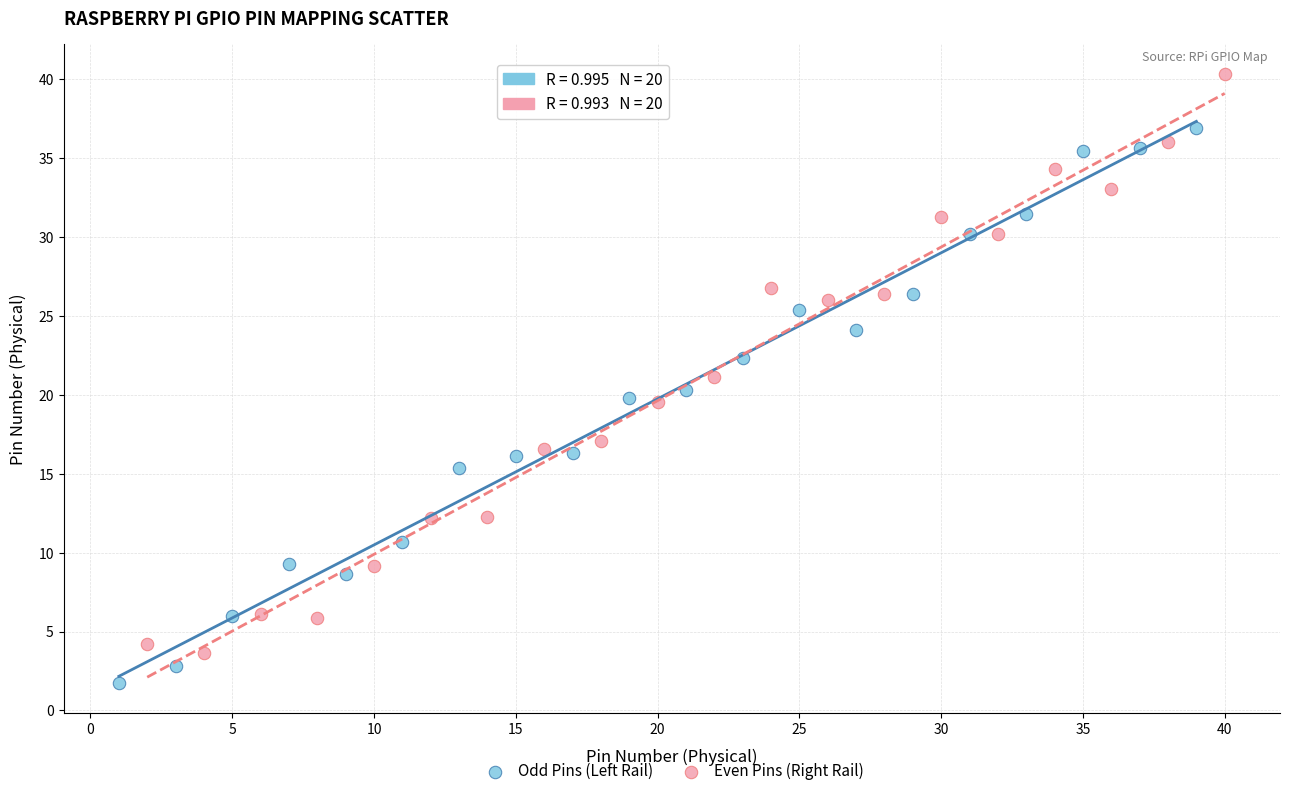

Which series reaches the minimum Y coordinate?

Odd Pins (Left Rail)